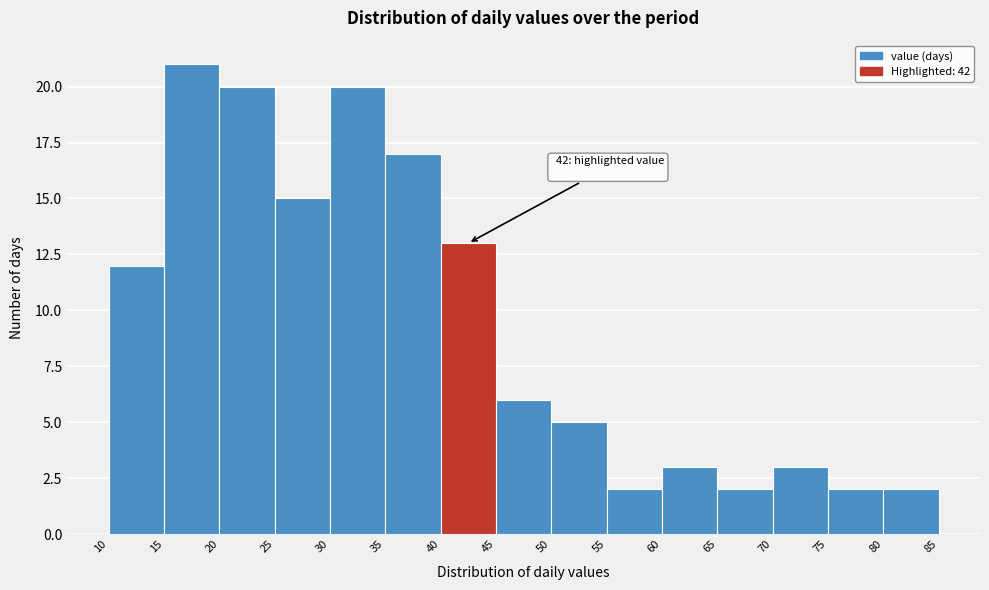

Which range on the x-axis has the tallest bar?

15 to 20